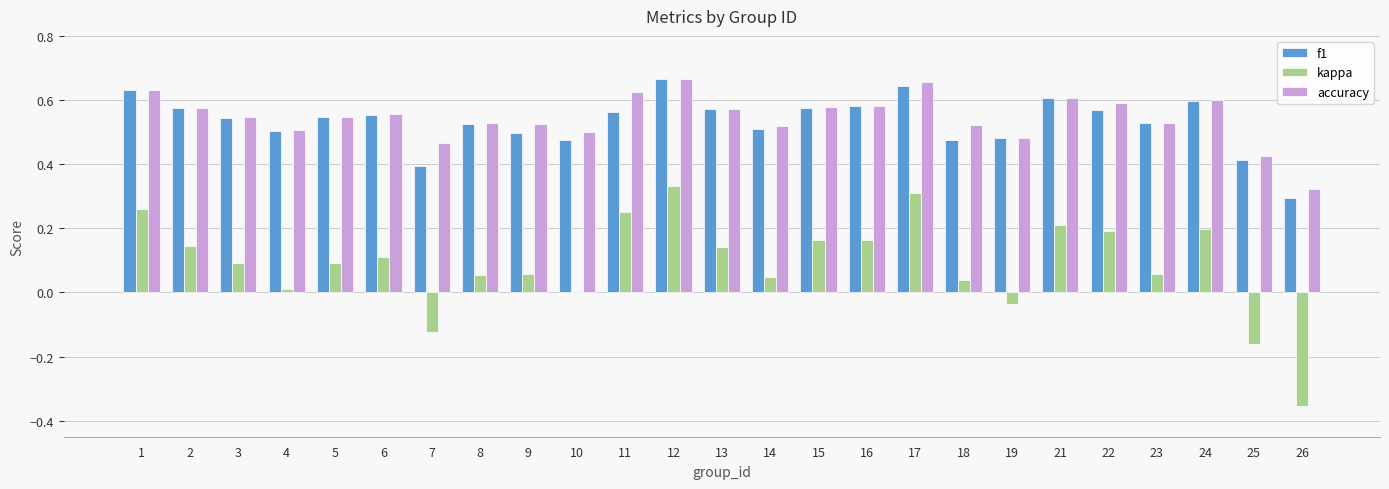

How many groups of bars are there?

25